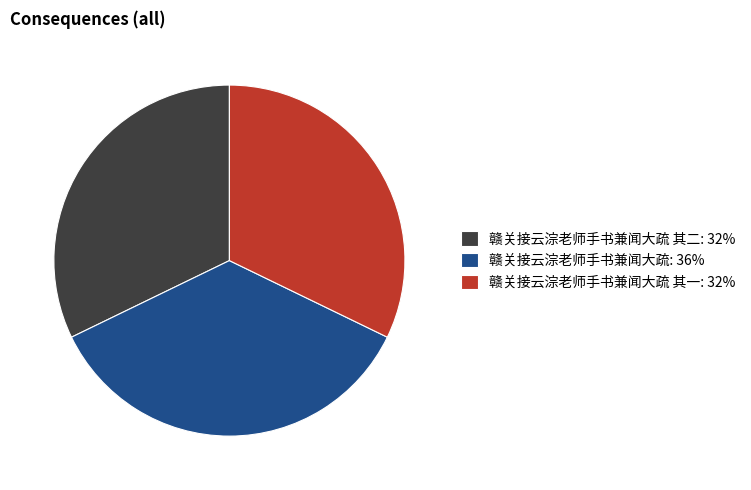

Is there a majority slice in this chart?

No